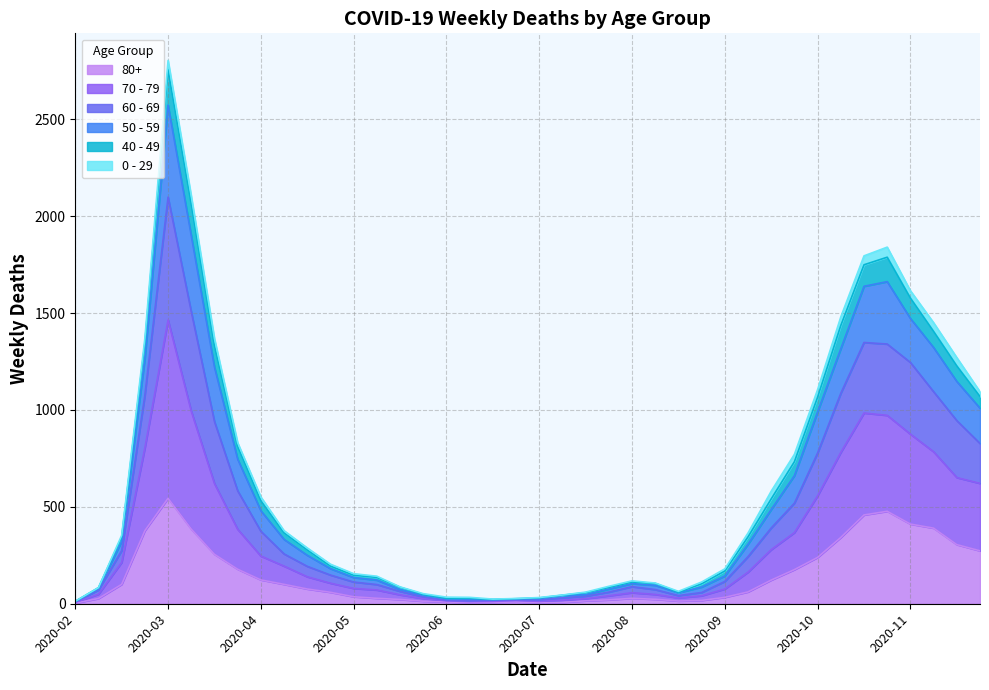

At which category is the sum across all series the highest?

2020-03